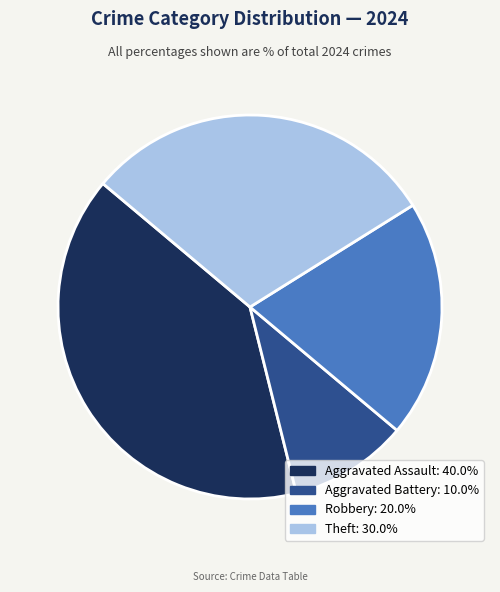

Between Robbery and Theft, which is larger?

Theft